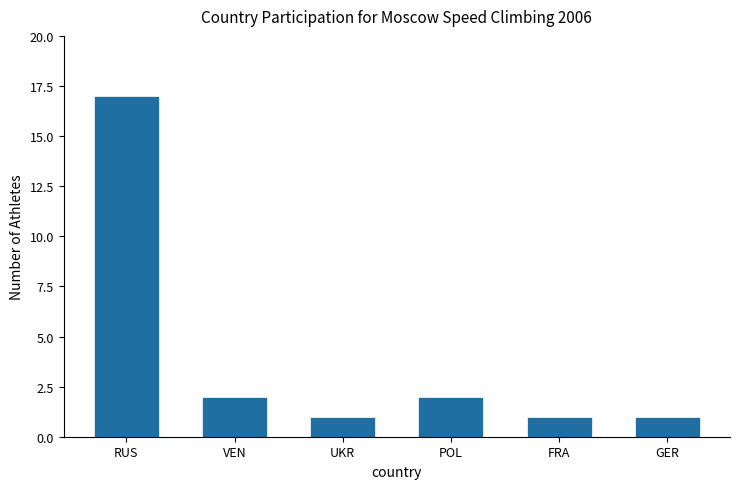

What is the sum of all values?

24